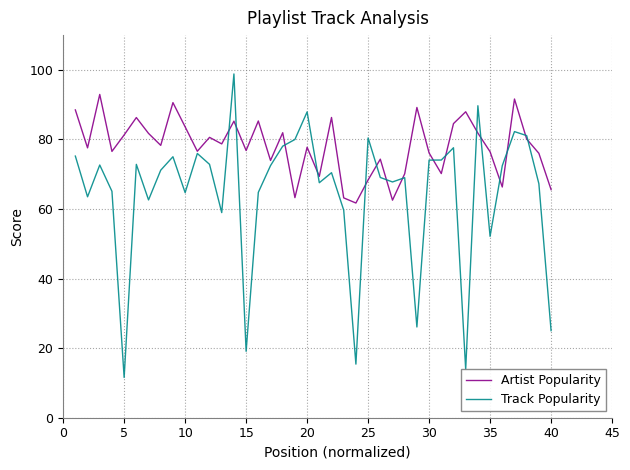

Which series ends up on top after the final intersection of Artist Popularity and Track Popularity?

Artist Popularity